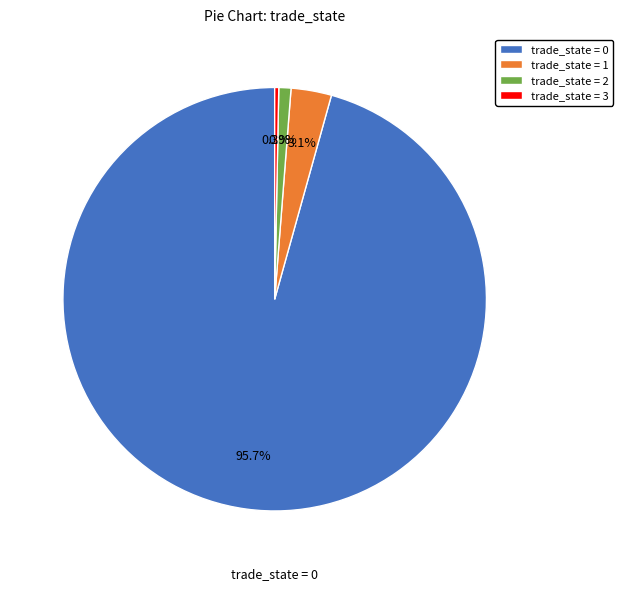

How many slices are in this pie chart?

4